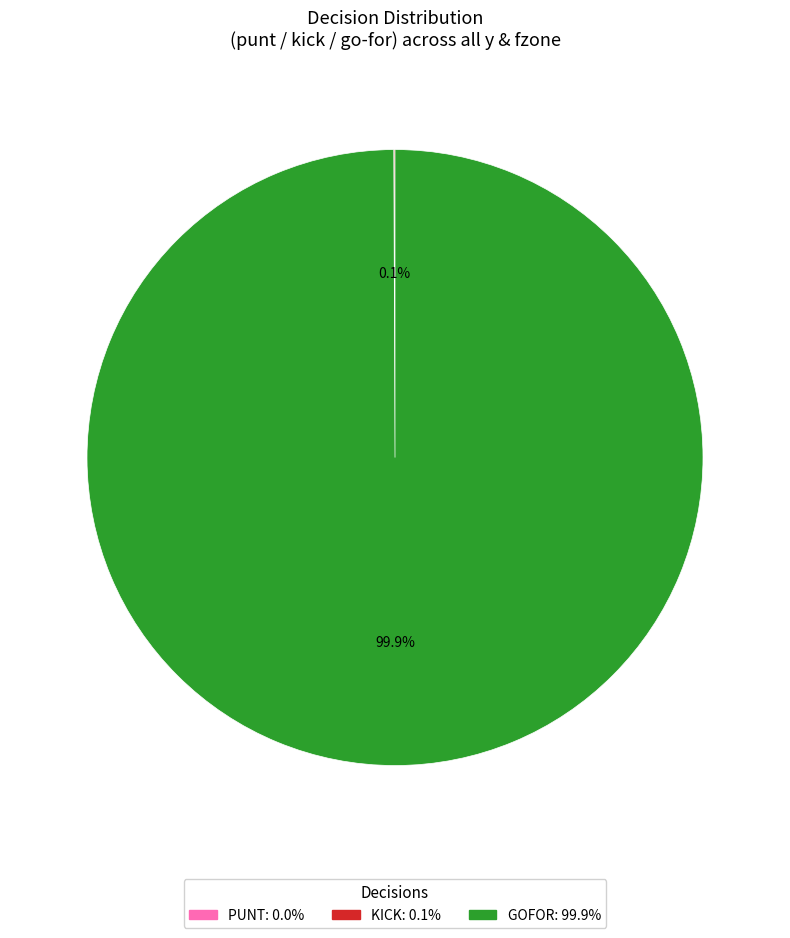

Does any single category account for the majority?

Yes